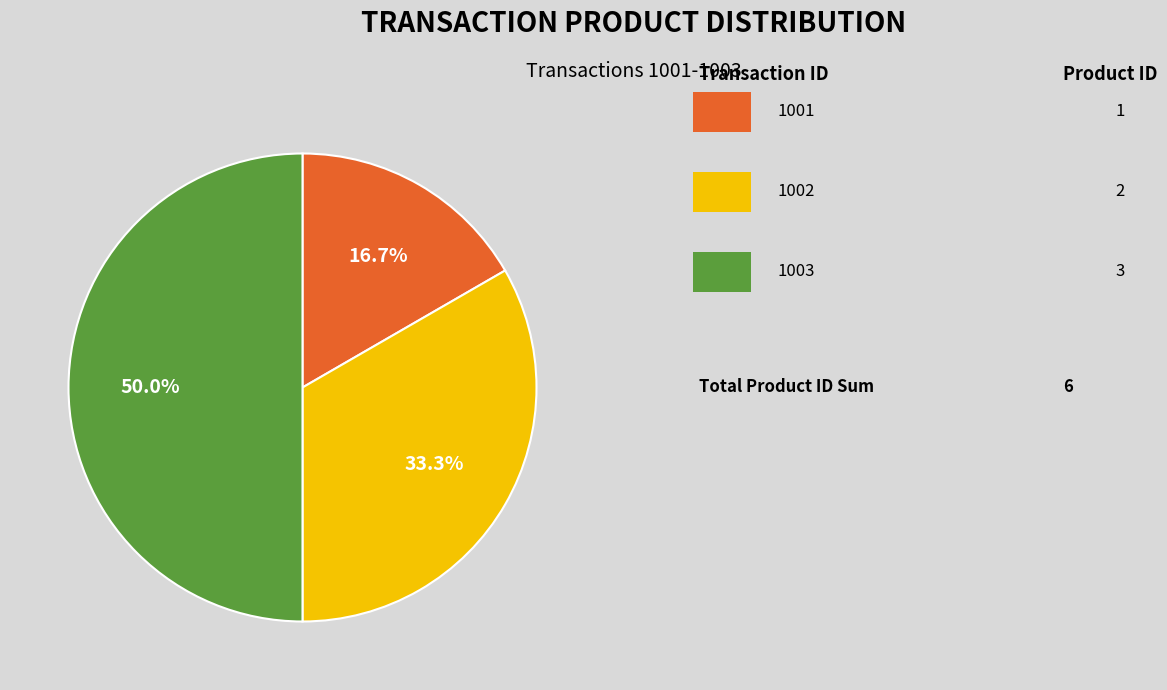

How many segments does this pie chart have?

3